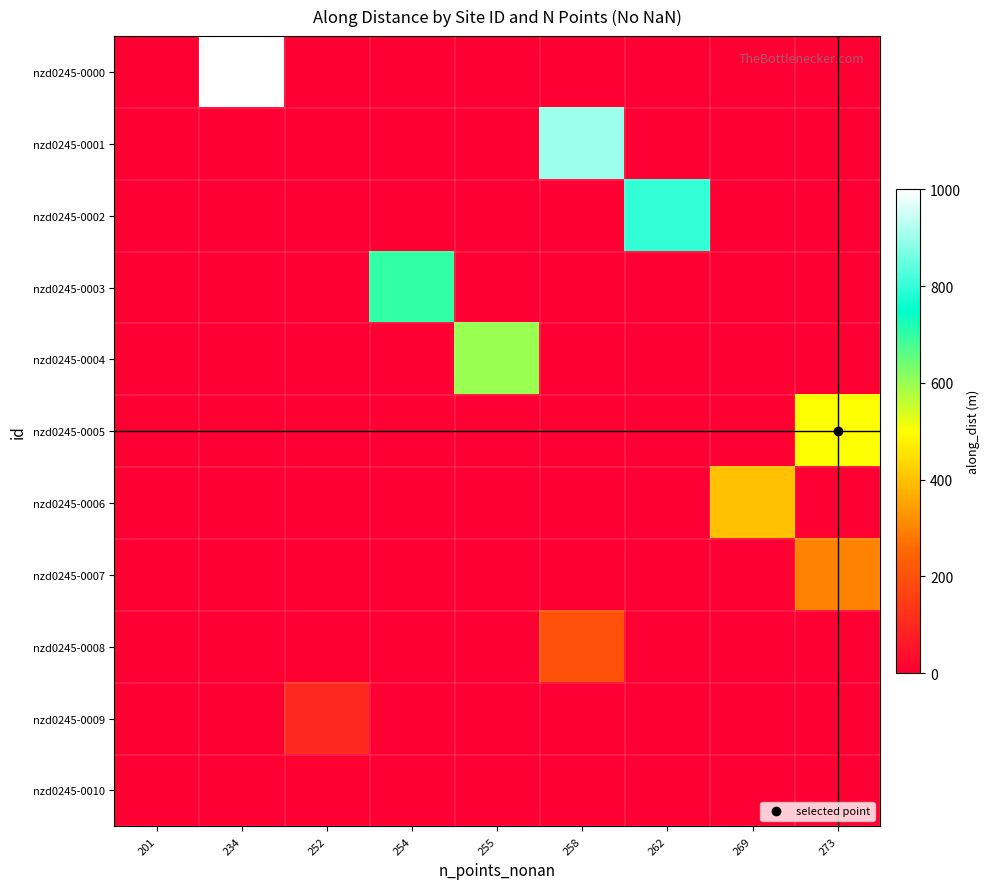

Reading left to right, transcribe all the data shown in this chart.

nzd0245-0000: 201=0	234=1000	252=0	254=0	255=0	258=0	262=0	269=0	273=0
nzd0245-0001: 201=0	234=0	252=0	254=0	255=0	258=900	262=0	269=0	273=0
nzd0245-0002: 201=0	234=0	252=0	254=0	255=0	258=0	262=800	269=0	273=0
nzd0245-0003: 201=0	234=0	252=0	254=700	255=0	258=0	262=0	269=0	273=0
nzd0245-0004: 201=0	234=0	252=0	254=0	255=600	258=0	262=0	269=0	273=0
nzd0245-0005: 201=0	234=0	252=0	254=0	255=0	258=0	262=0	269=0	273=500
nzd0245-0006: 201=0	234=0	252=0	254=0	255=0	258=0	262=0	269=400	273=0
nzd0245-0007: 201=0	234=0	252=0	254=0	255=0	258=0	262=0	269=0	273=300
nzd0245-0008: 201=0	234=0	252=0	254=0	255=0	258=200	262=0	269=0	273=0
nzd0245-0009: 201=0	234=0	252=100	254=0	255=0	258=0	262=0	269=0	273=0
nzd0245-0010: 201=0	234=0	252=0	254=0	255=0	258=0	262=0	269=0	273=0